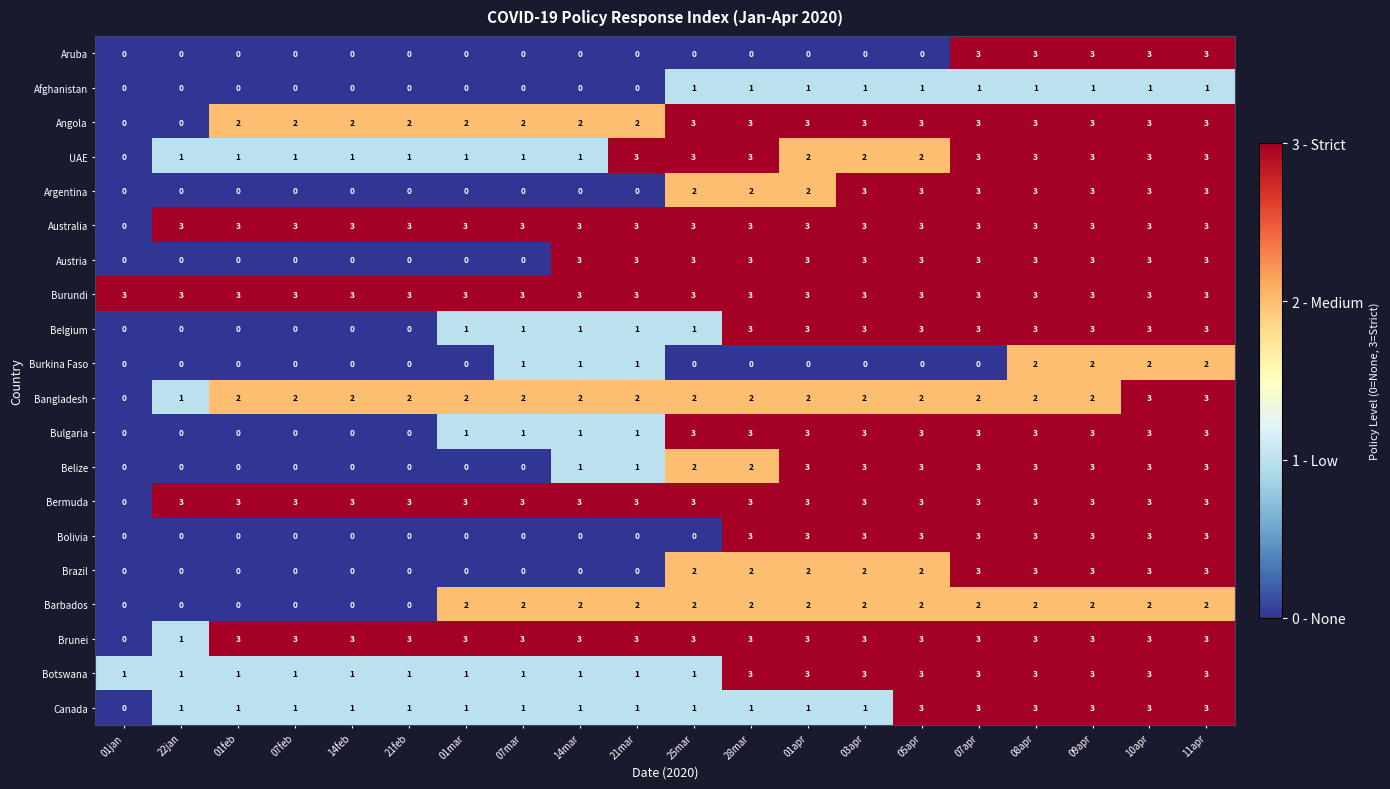

How many Bermuda values are between 3 and 4?

19